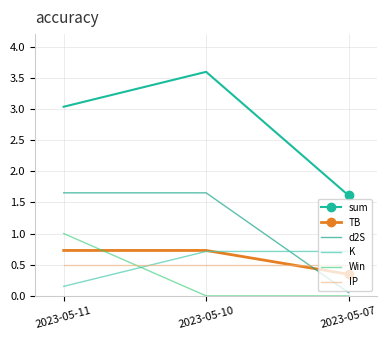

True or false: Win has a value of 1.0 at 2023-05-11.

True